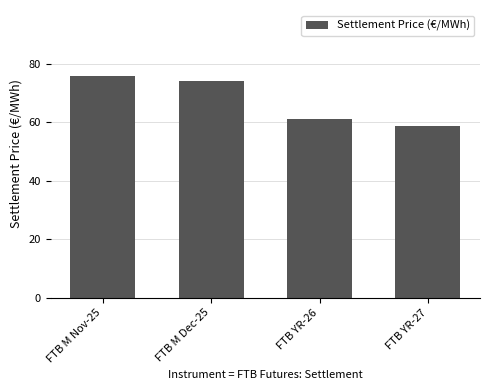

Which label corresponds to the smallest value in the chart?

FTB YR-27